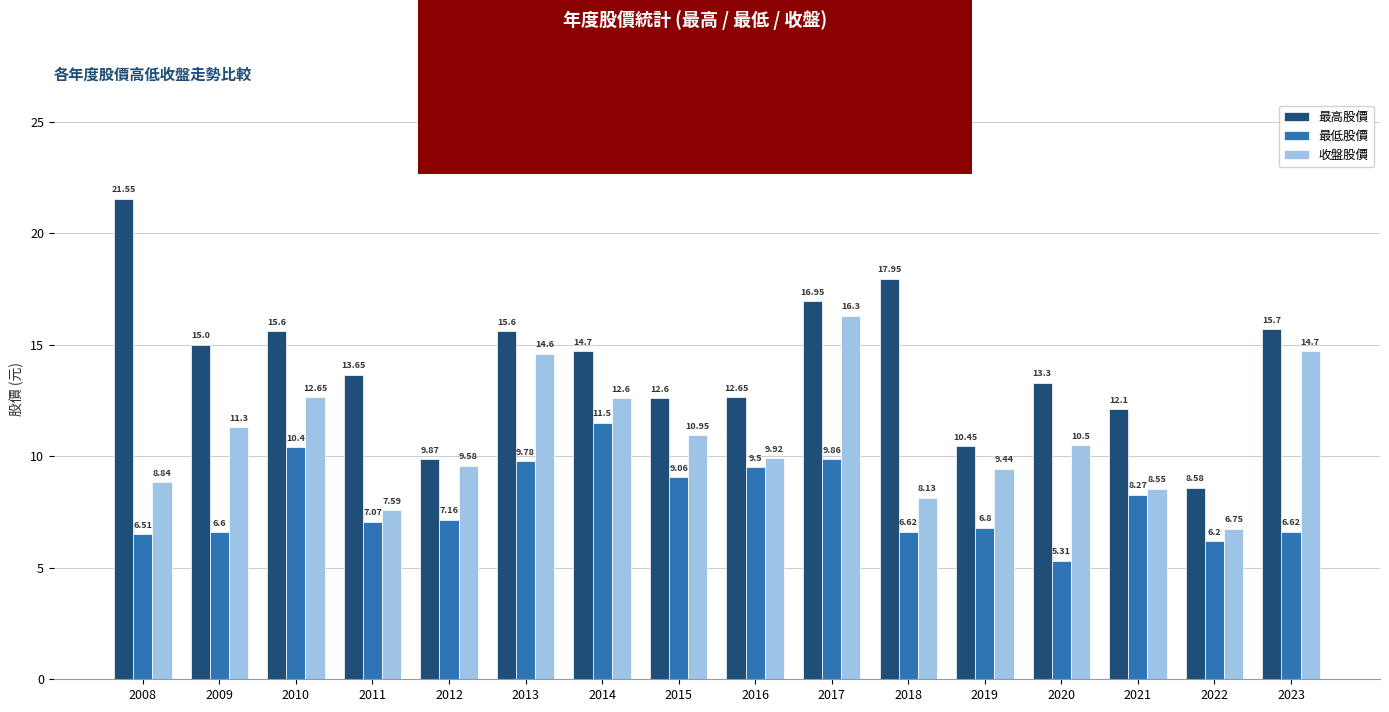

What is the spread (max minus min) of values at 2018?

11.3